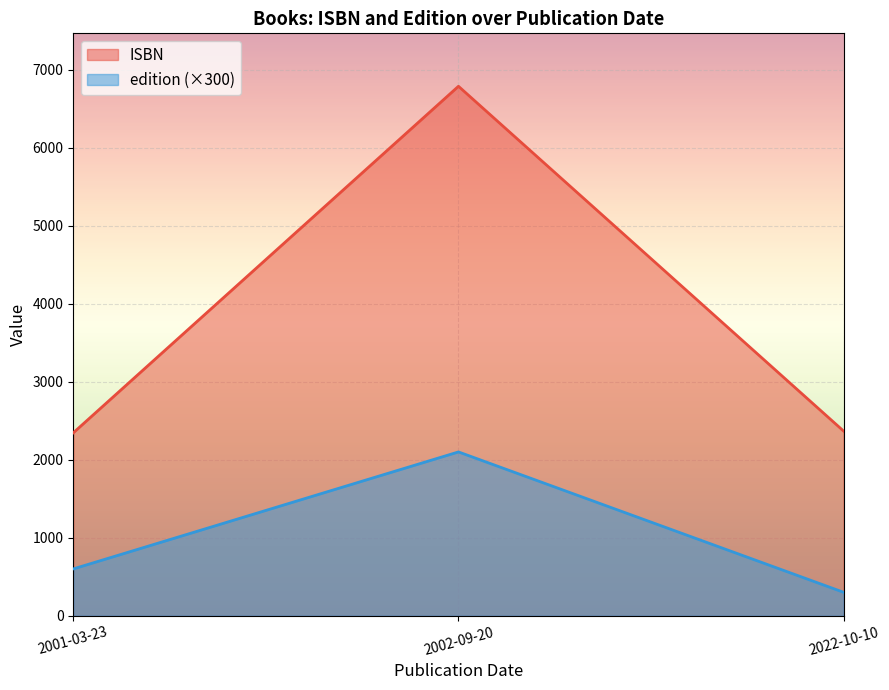

Rank the series at 2022-10-10 from lowest to highest value.

edition (×300), ISBN